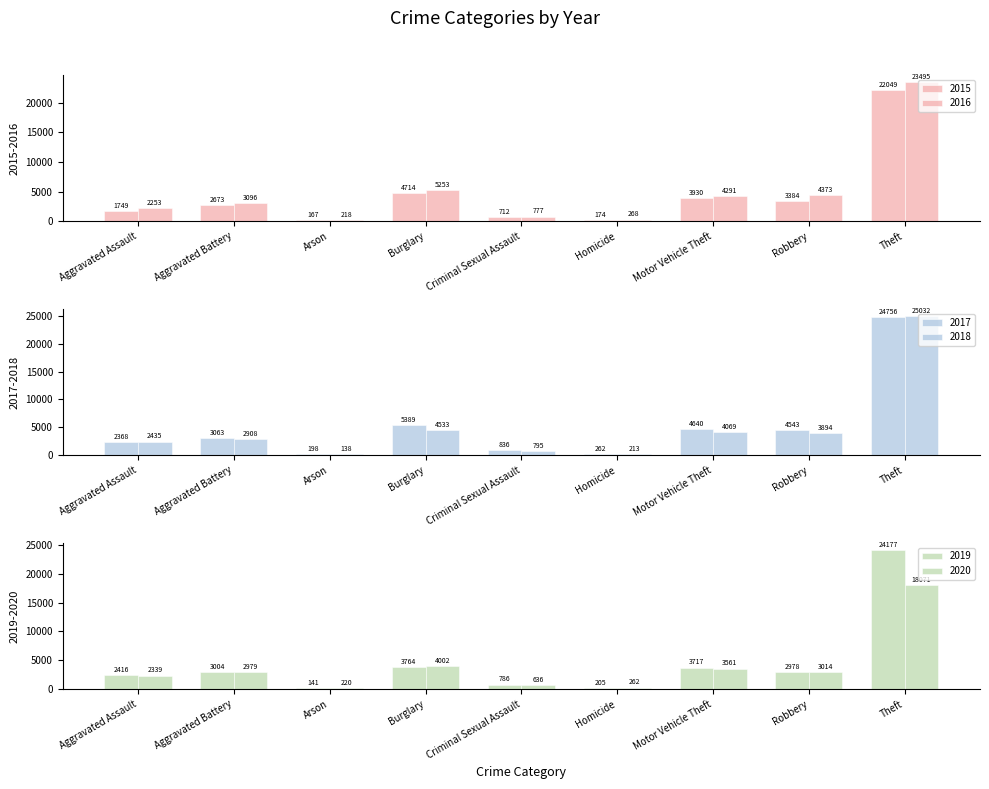

The 2015 series shows 3576 at Aggravated Battery. True or false?

False